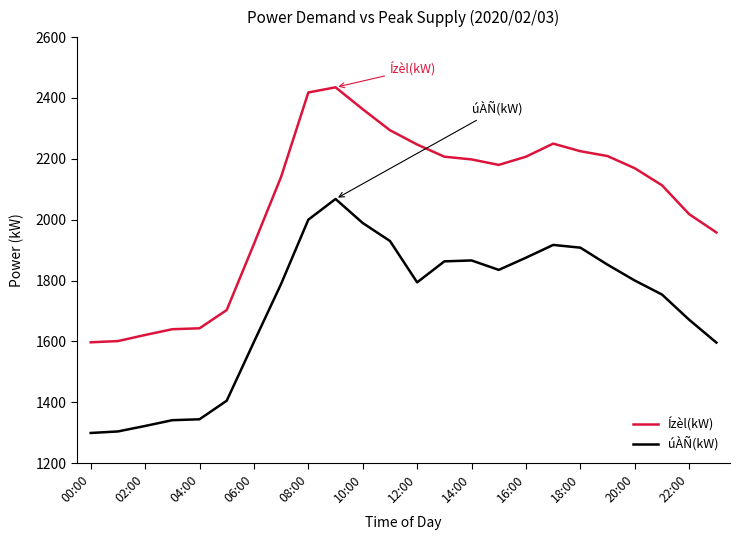

What is the sum of all Ízèl(kW) values?

49357